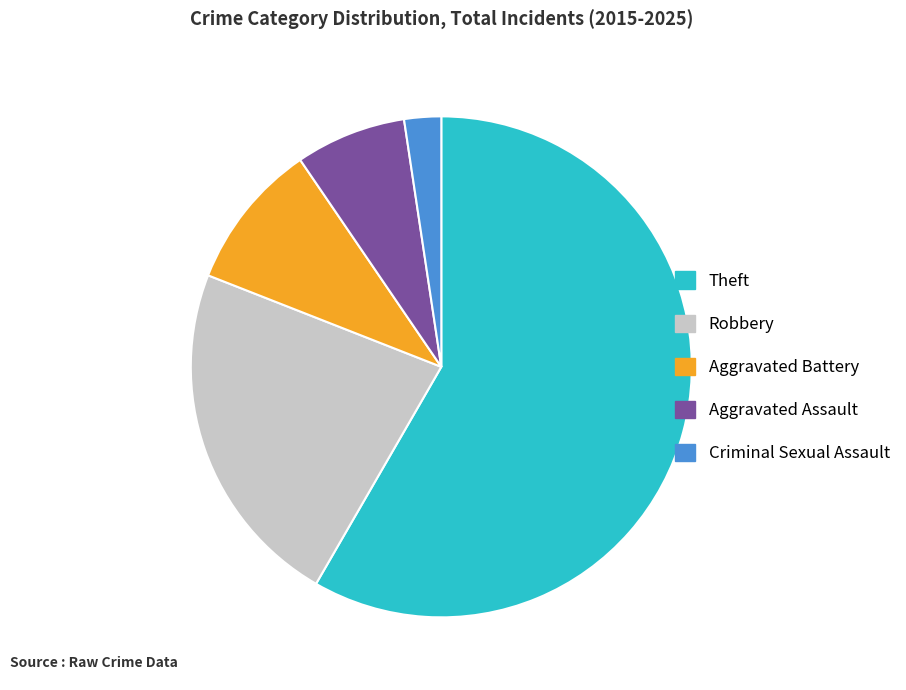

Do Theft and Robbery together represent more than half of the pie?

Yes